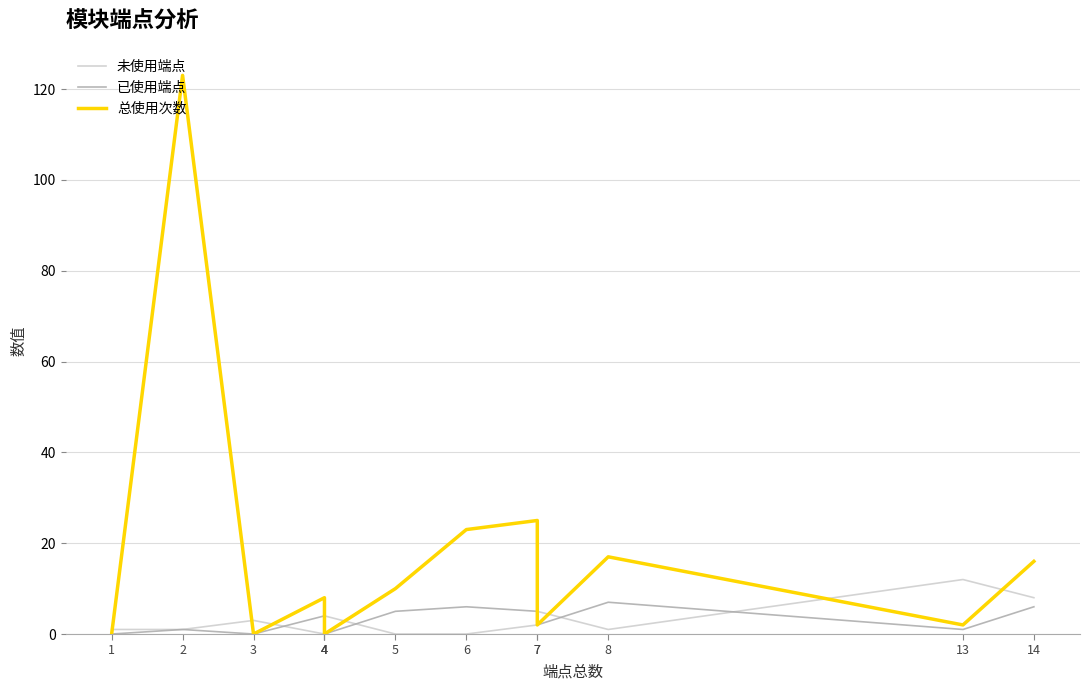

How many values in the 未使用端点 series exceed 2?

6